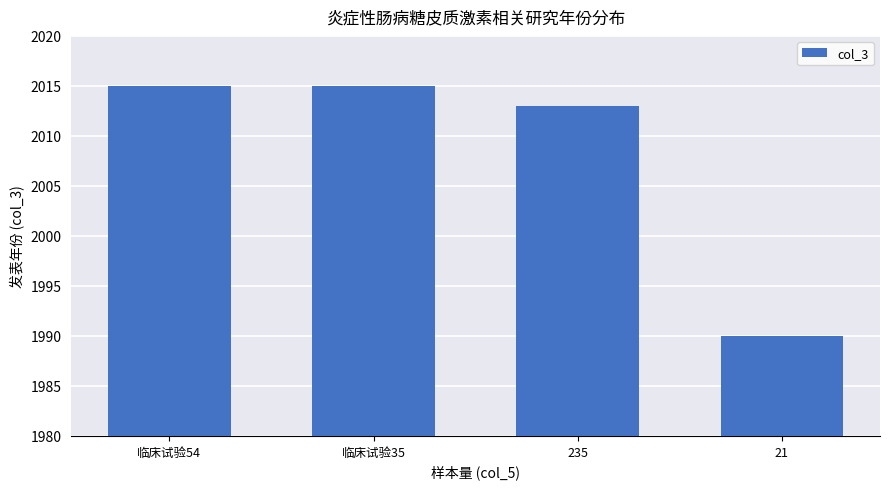

What is the sum of all values?

8033